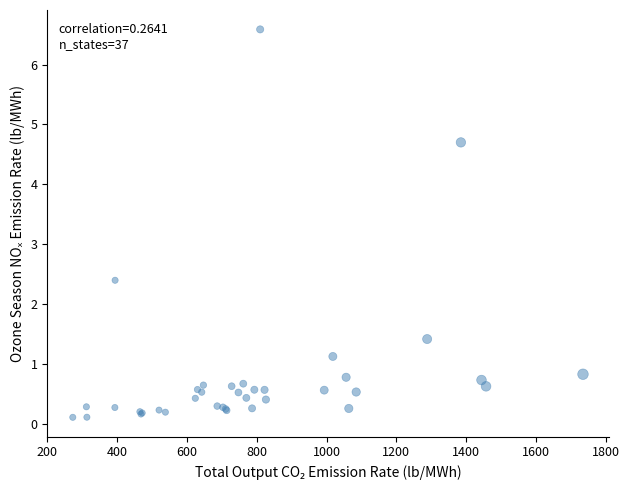

What Y value in the scatter plot is closest to 3?

2.4